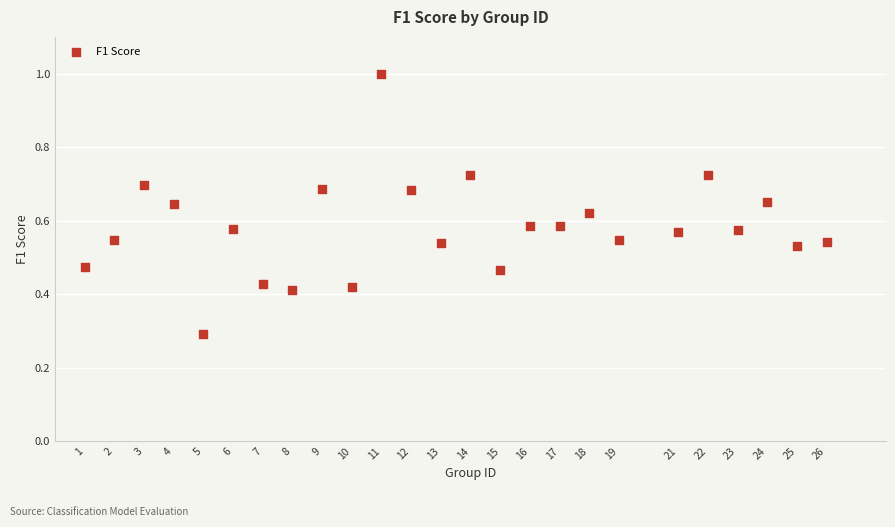

What is the range of X values (max minus min)?

25.0